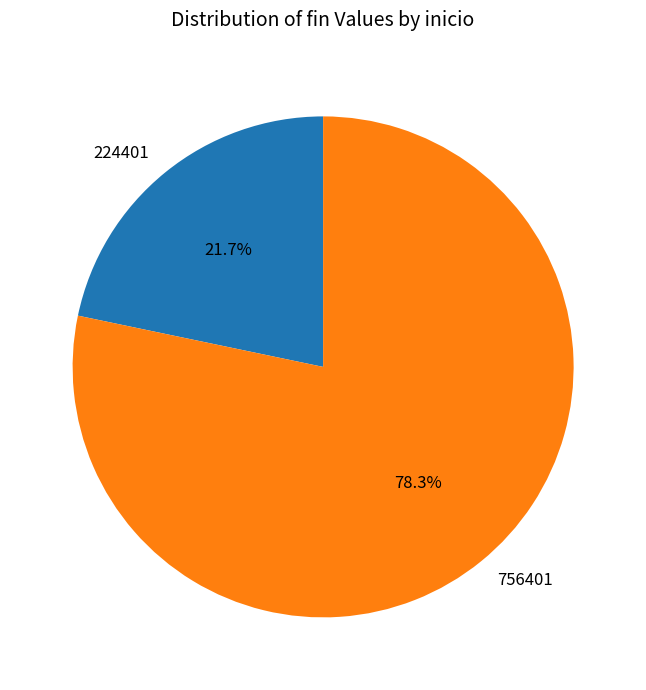

To the nearest percent, what is the average slice percentage?

50%